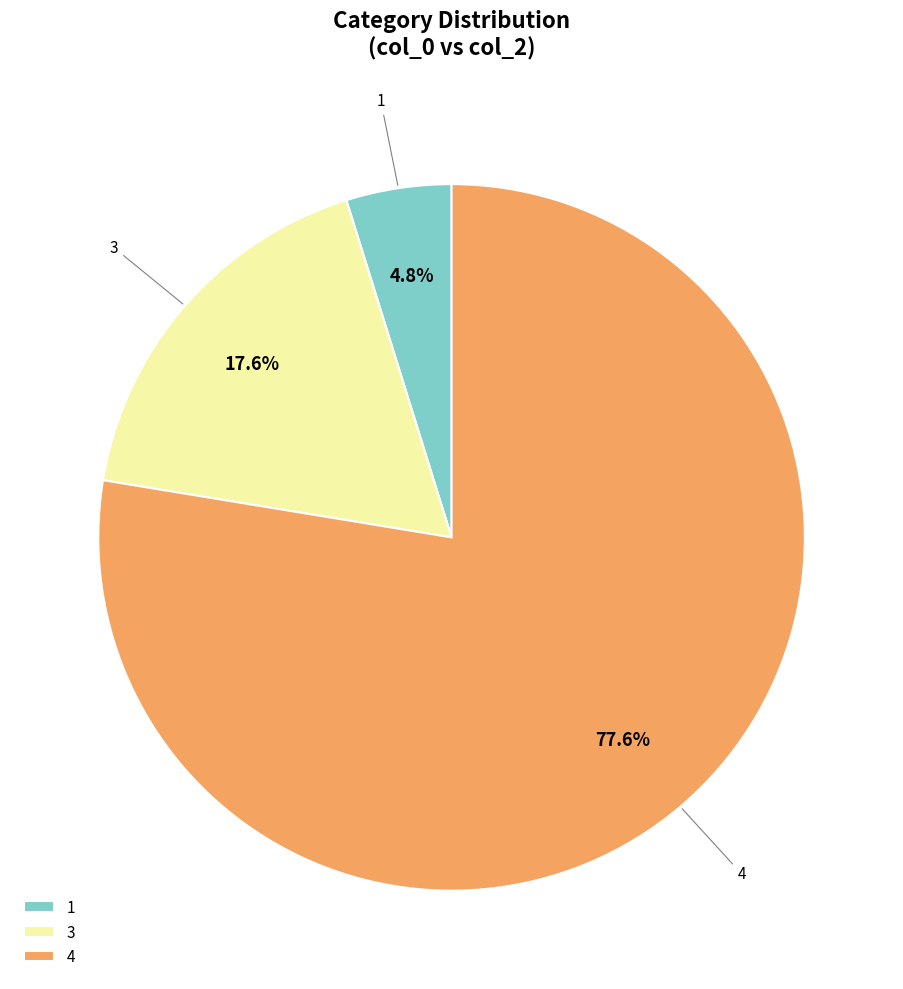

Combined, do 3 and 4 account for over 50%?

Yes